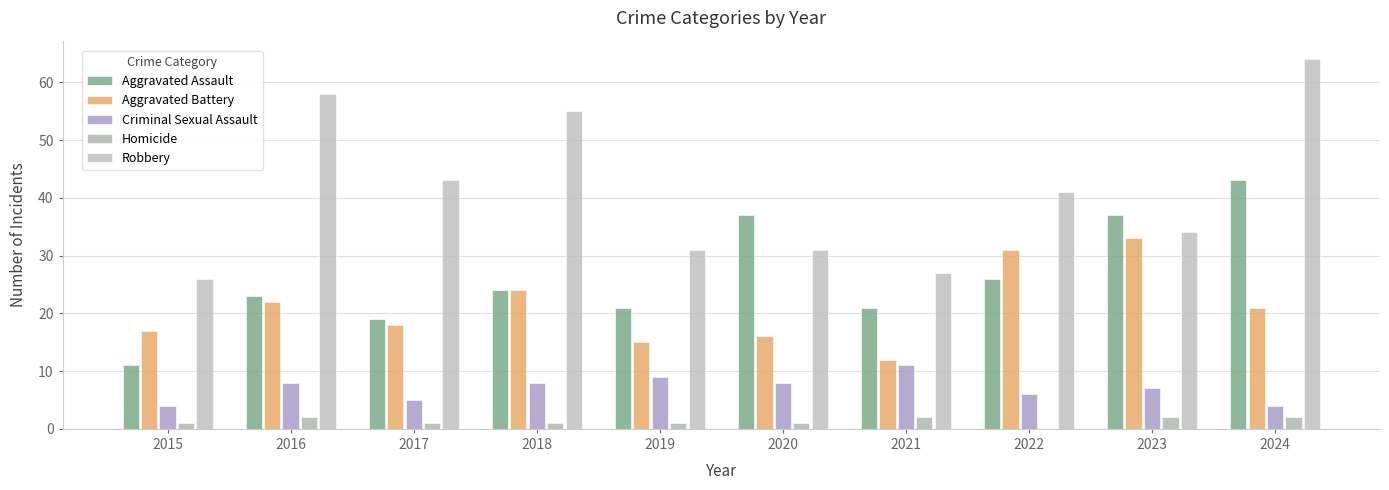

What is the difference between the highest and lowest values at 2022?

41